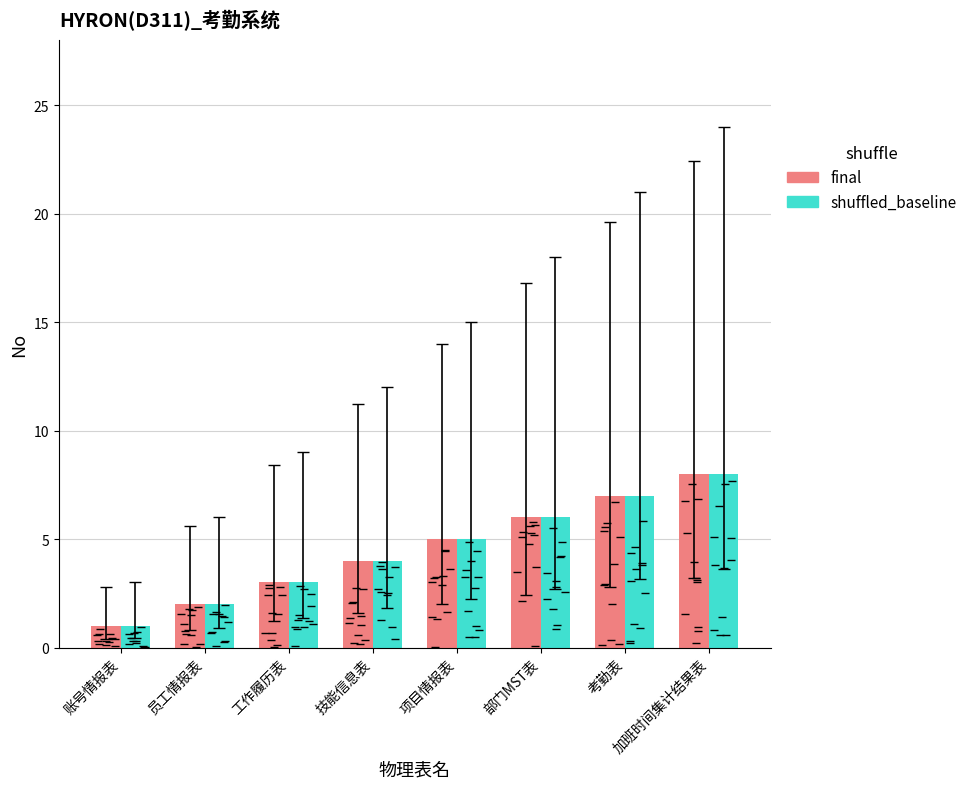

At which label does final reach its minimum?

账号情报表